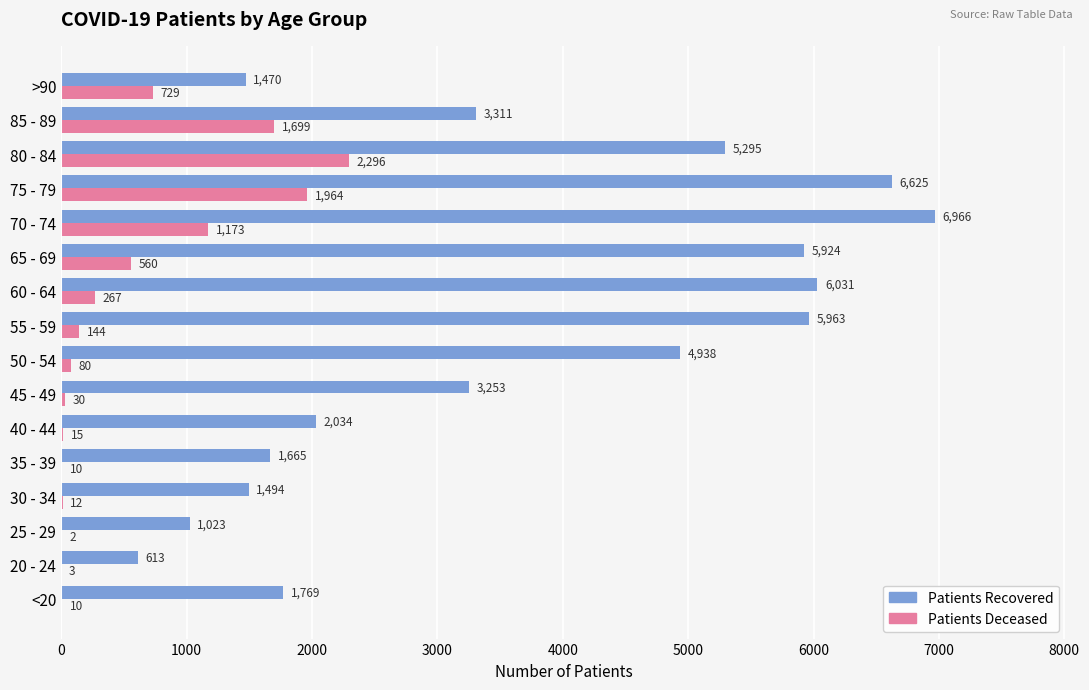

What is the maximum value shown in the chart?

6966